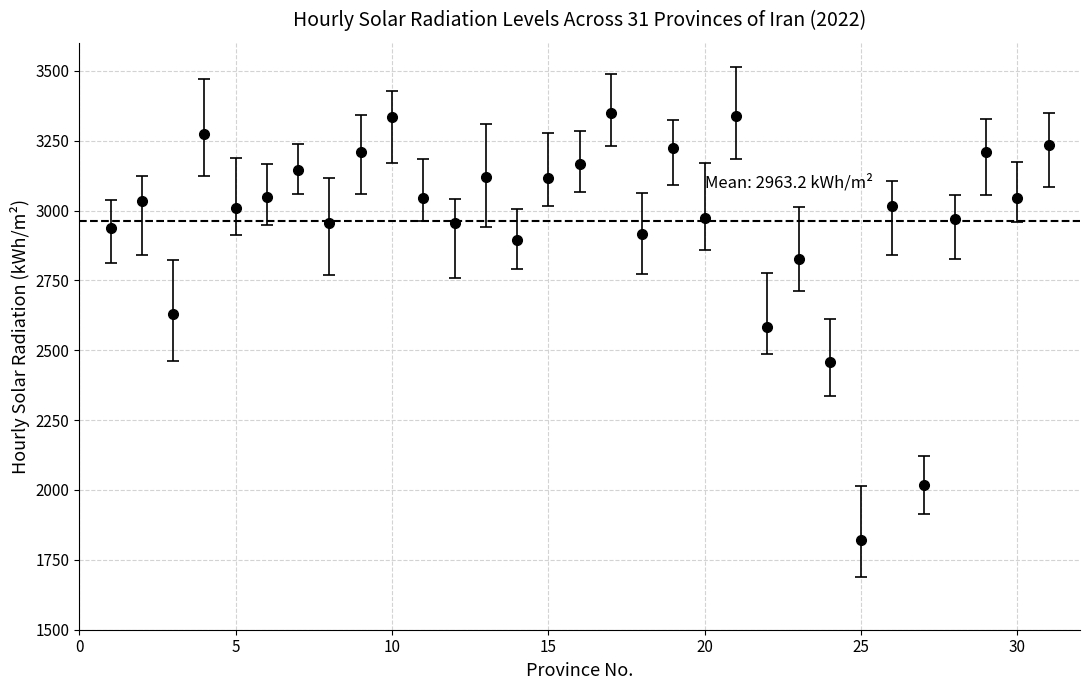

True or false: there are more than 1 points higher than both neighbors.

True